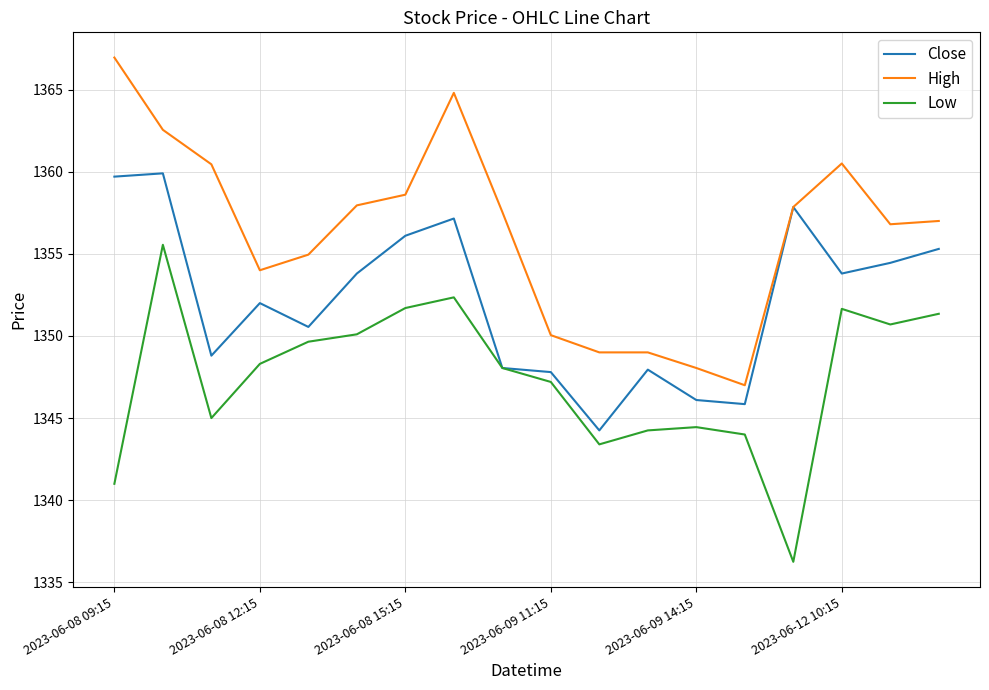

List the series in order of their overall mean, lowest first.

Low, Close, High